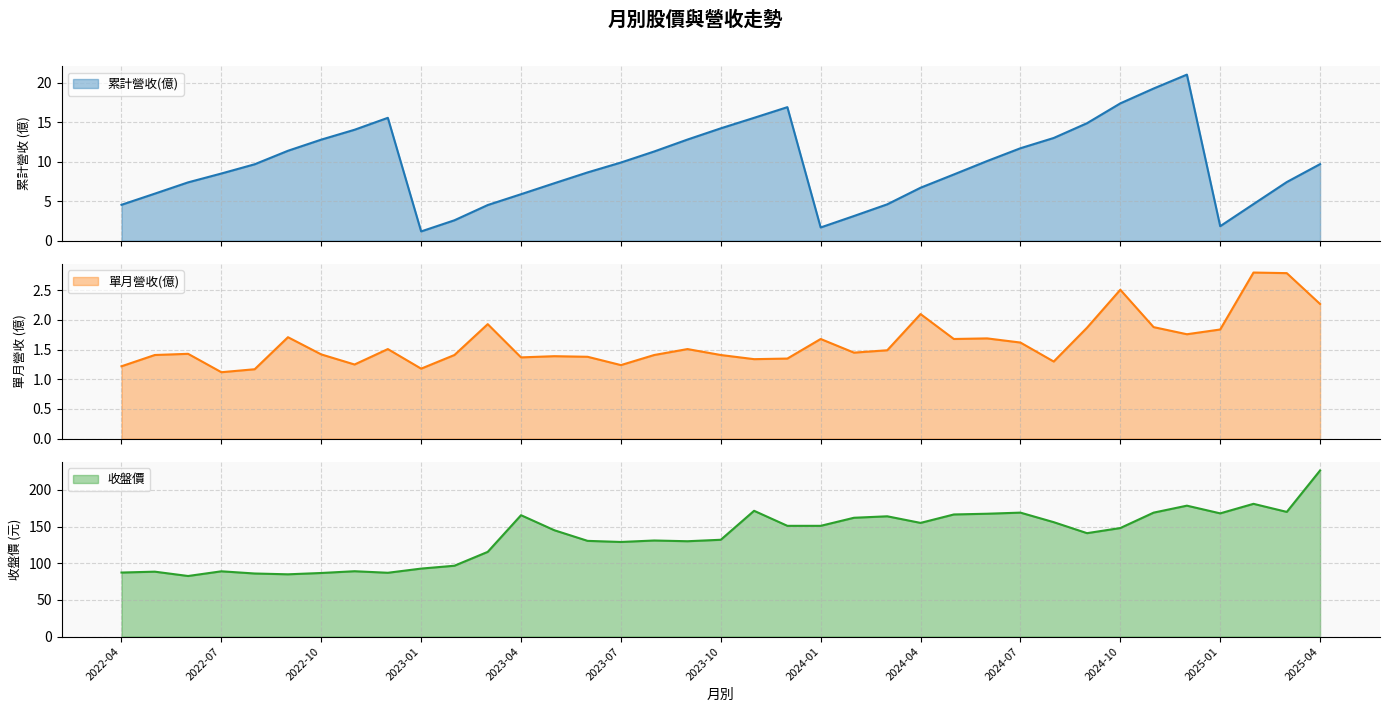

What position from the right is 2022-07?

34